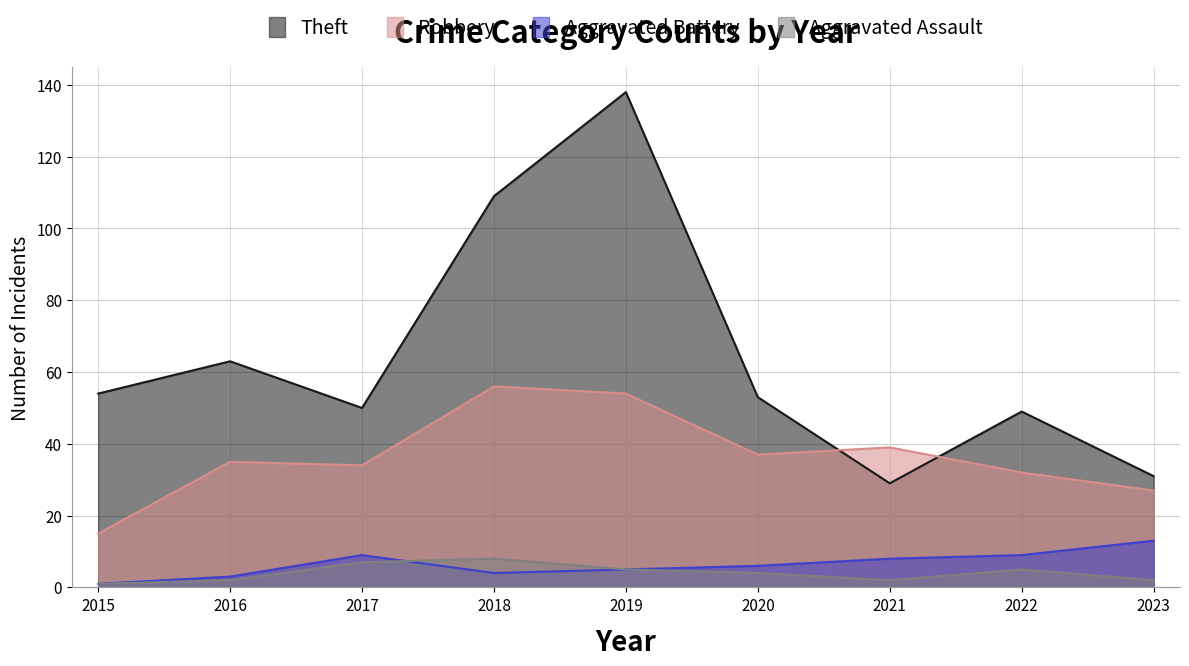

What is the average value of the Aggravated Assault series?

4